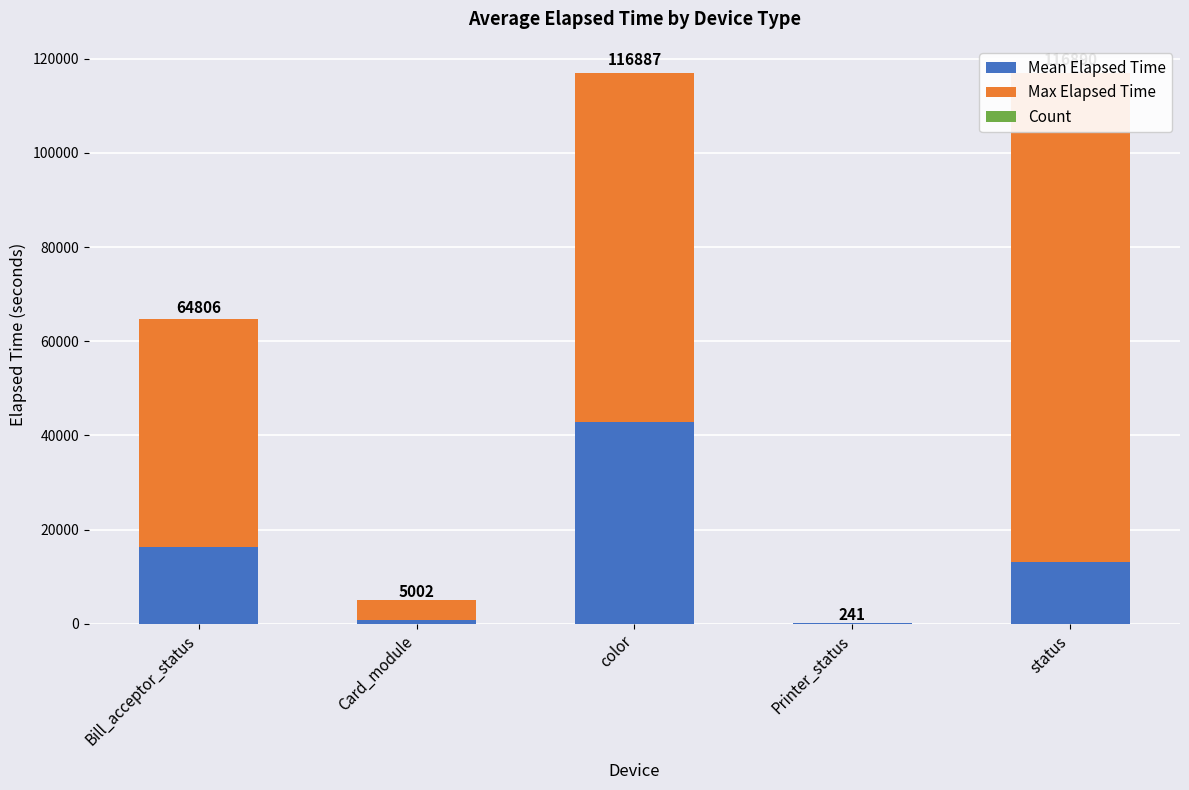

Read the Mean Elapsed Time value at color.

42858.0